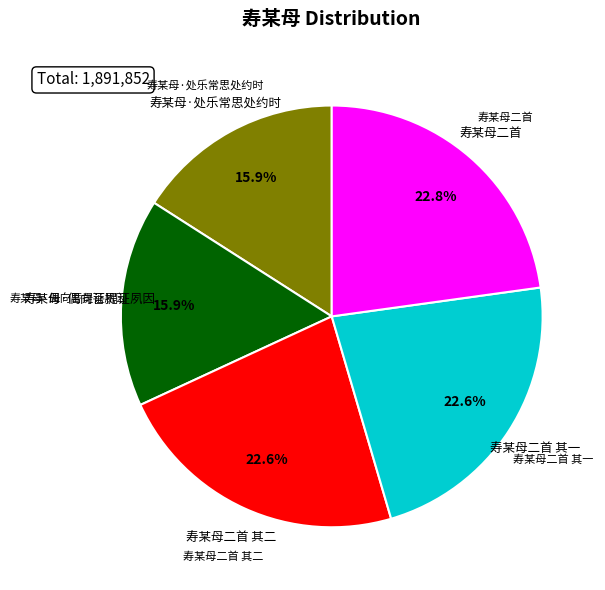

The 寿某母·处乐常思处约时 slice represents 16% of the pie. True or false?

True